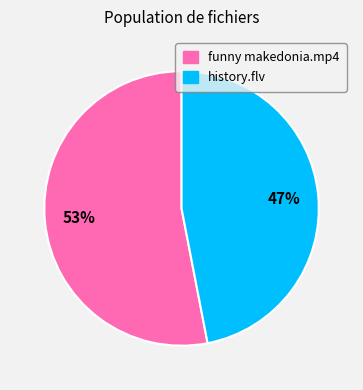

What is the largest slice in the pie chart?

funny makedonia.mp4